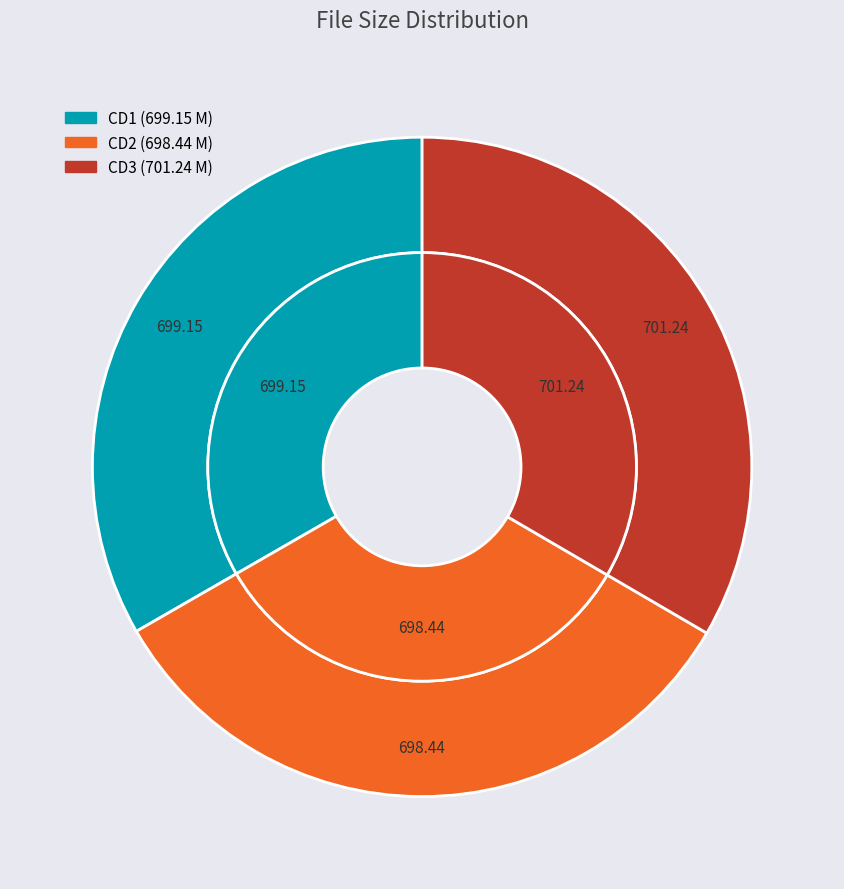

To the nearest percent, what portion does CD3 represent?

33%